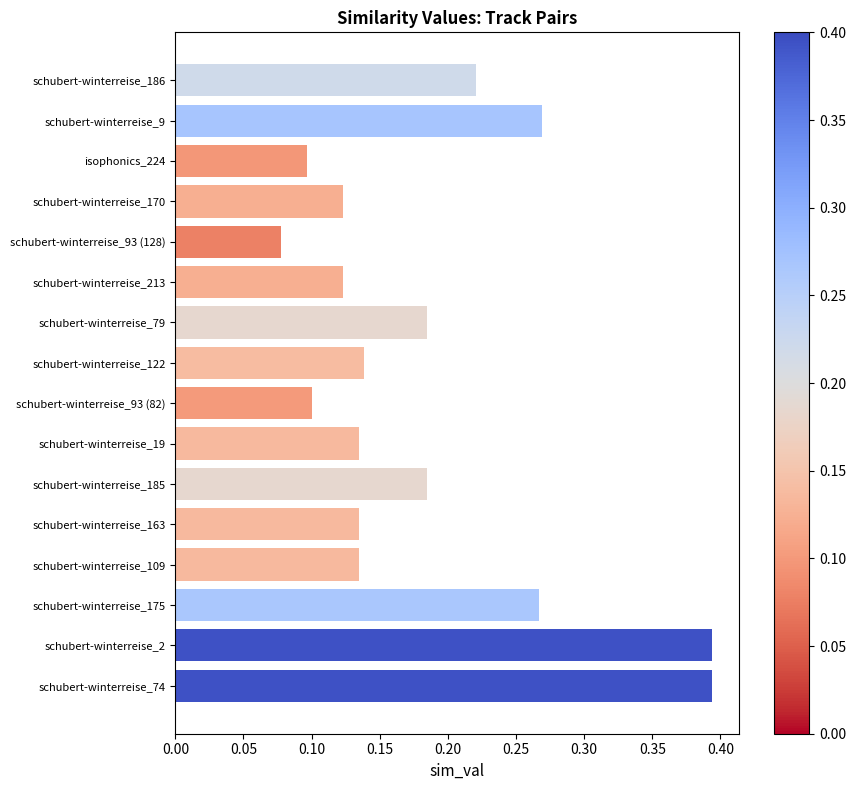

Count the number of data series in this chart.

1